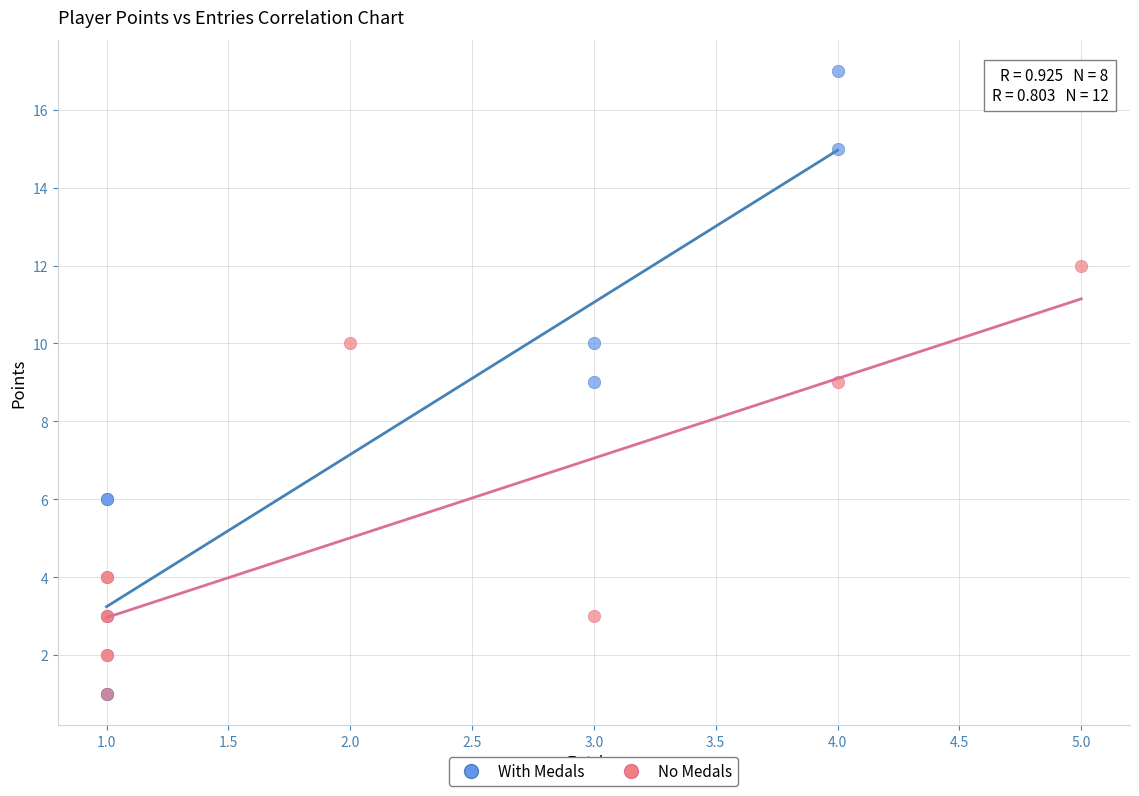

Which series has the widest spread of Y values?

With Medals